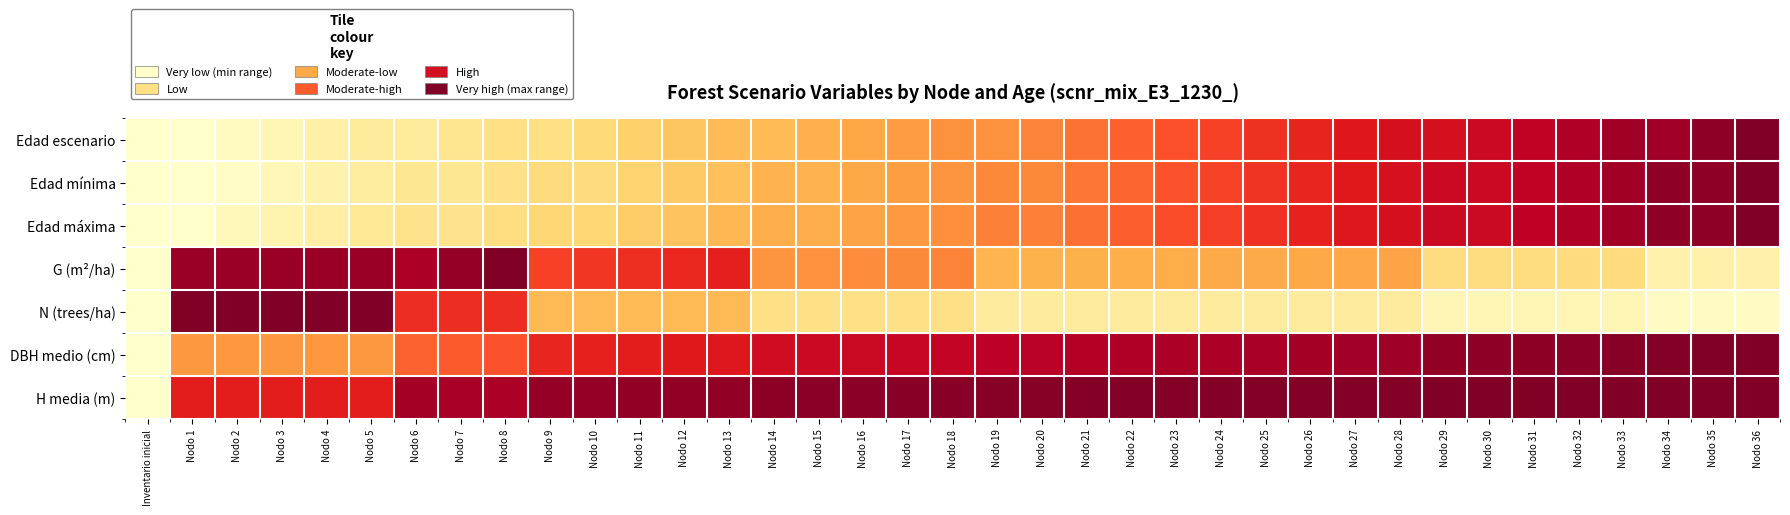

Rank the series at Nodo 9 from highest to lowest value.

H media (m), DBH medio (cm), G (m²/ha), N (trees/ha), Edad máxima, Edad mínima, Edad escenario